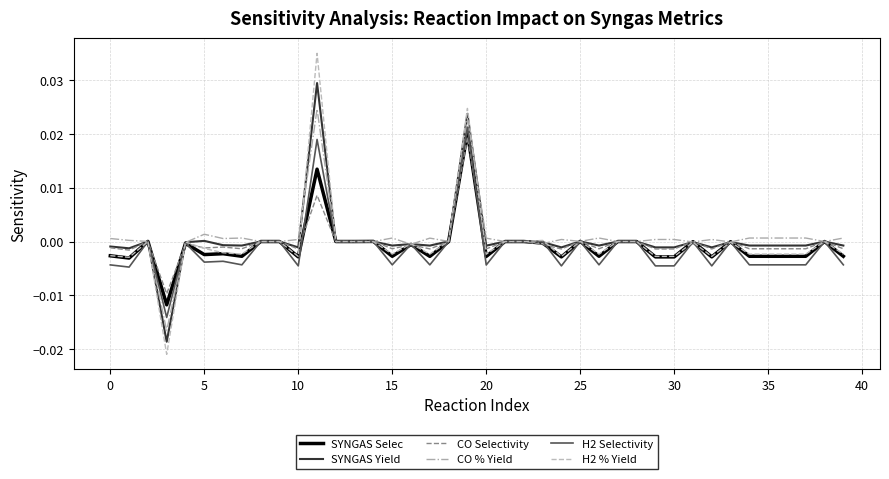

How many distinct data groups are displayed?

6